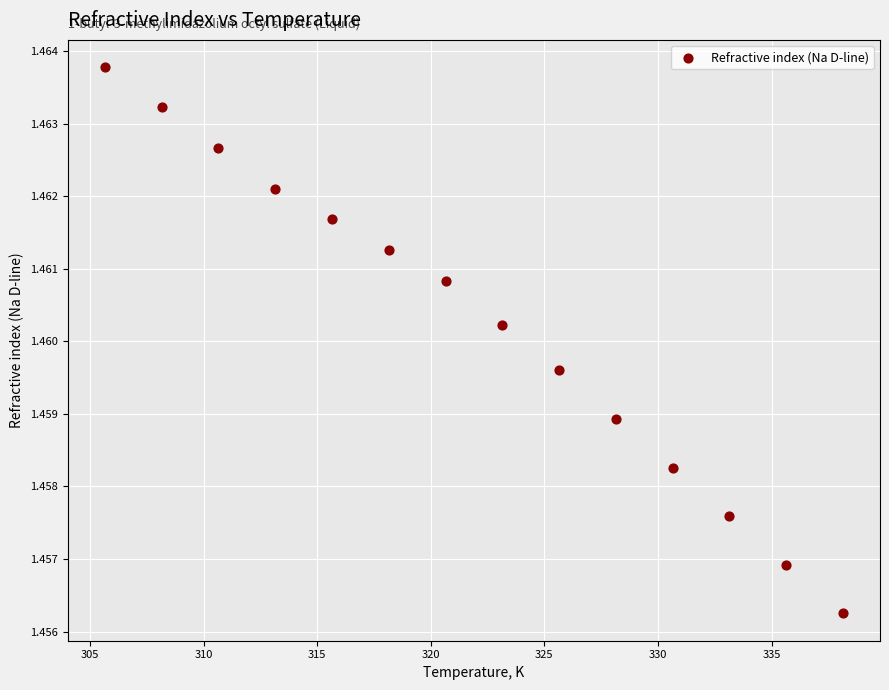

What is the range of X values (max minus min)?

32.5